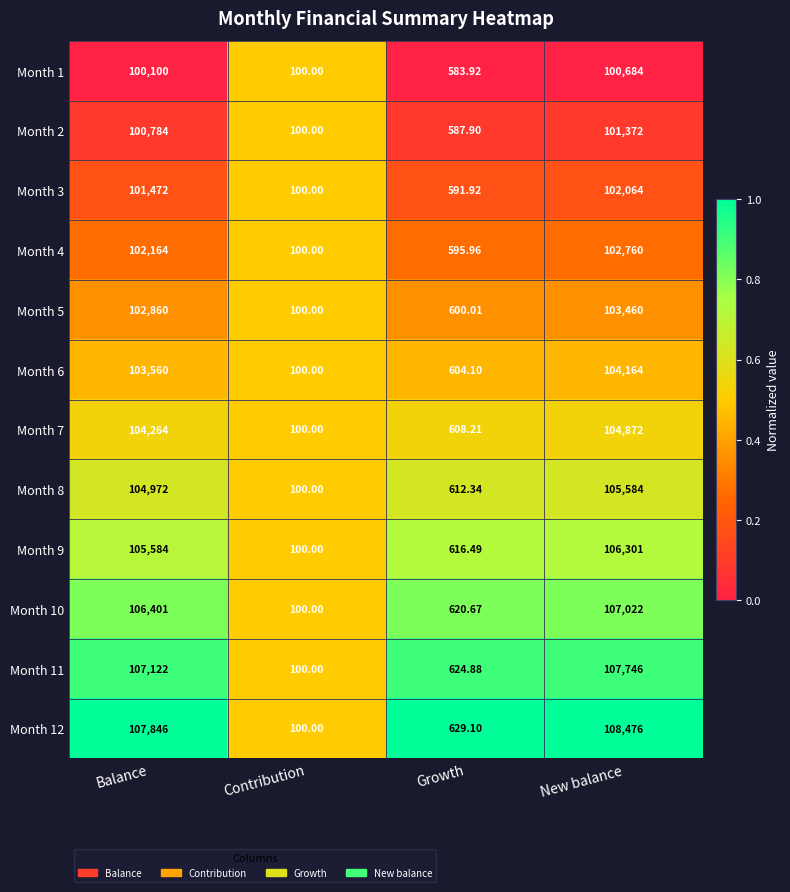

List the labels in order of Month 1 value, largest first.

New balance, Balance, Growth, Contribution